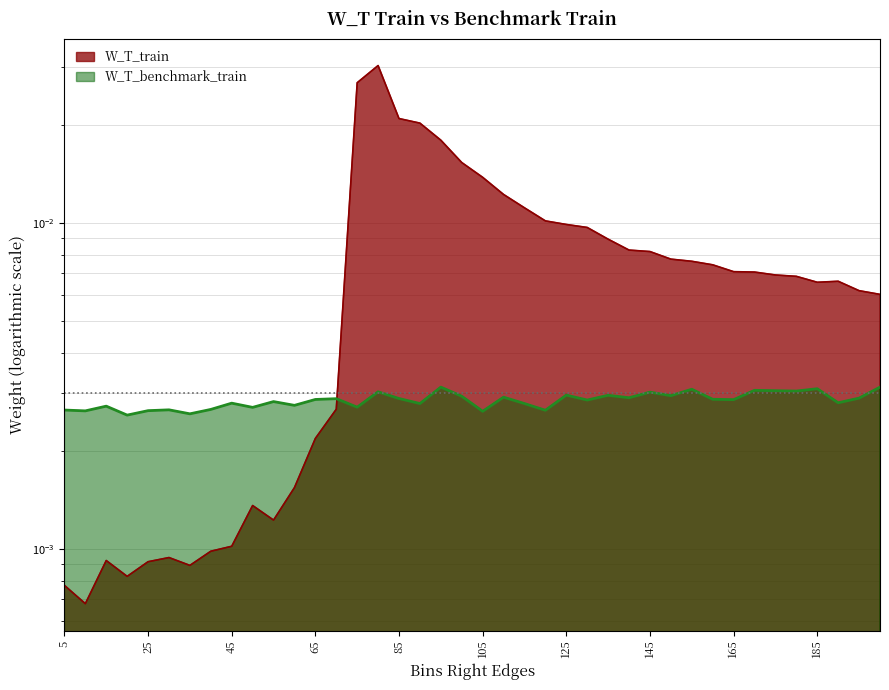

True or false: W_T_benchmark_train has a value of 0.0 at 50.

False